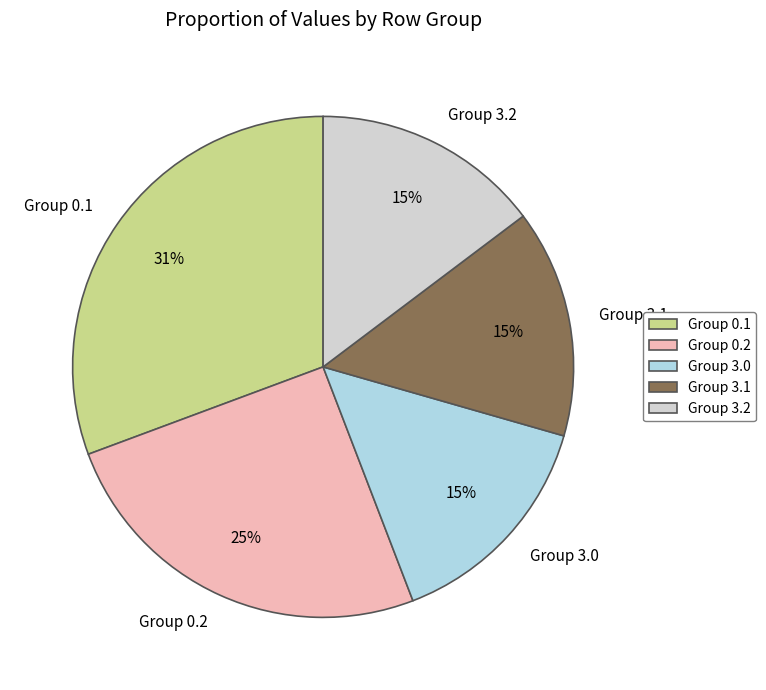

Which has a higher value, Group 0.2 or Group 3.0?

Group 0.2